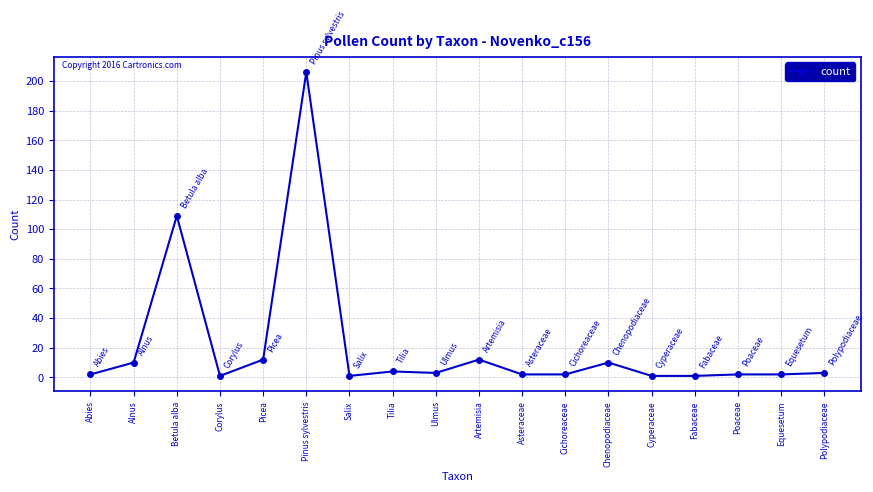

What is the change in value from Pinus sylvestris to Fabaceae?

-205